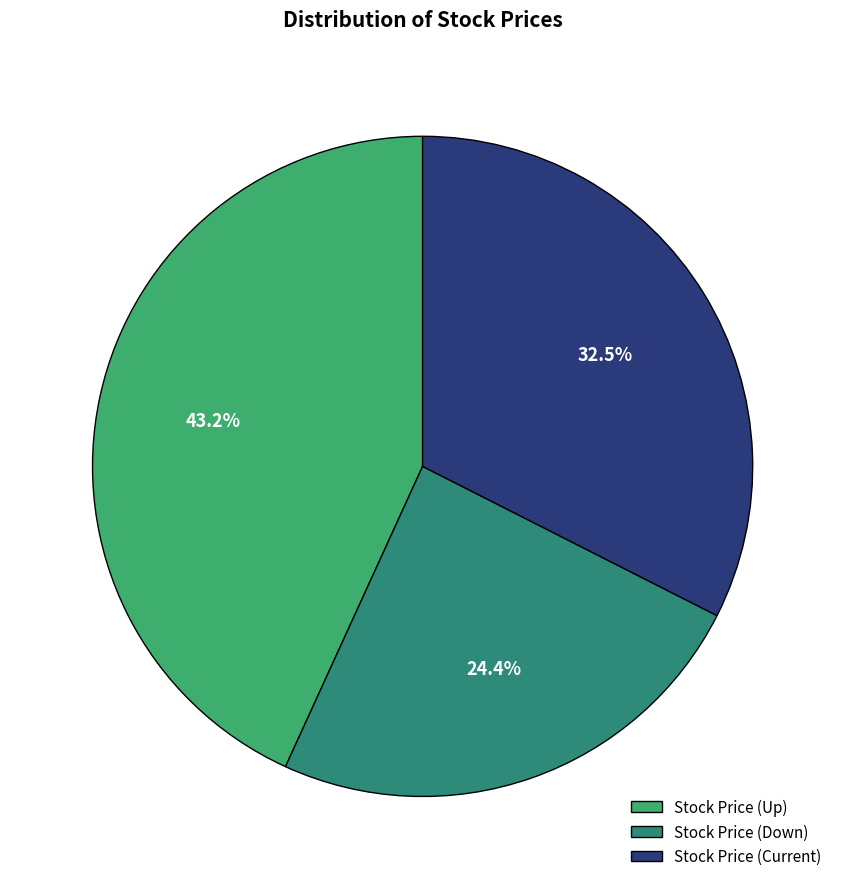

What percentage is NOT represented by Stock Price (Current)?

67.5%